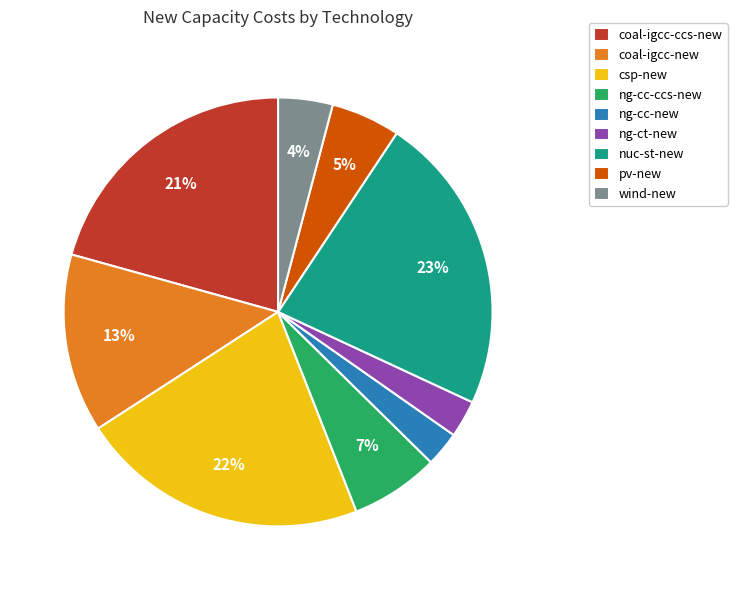

Is it true that wind-new is 4% of the pie?

True